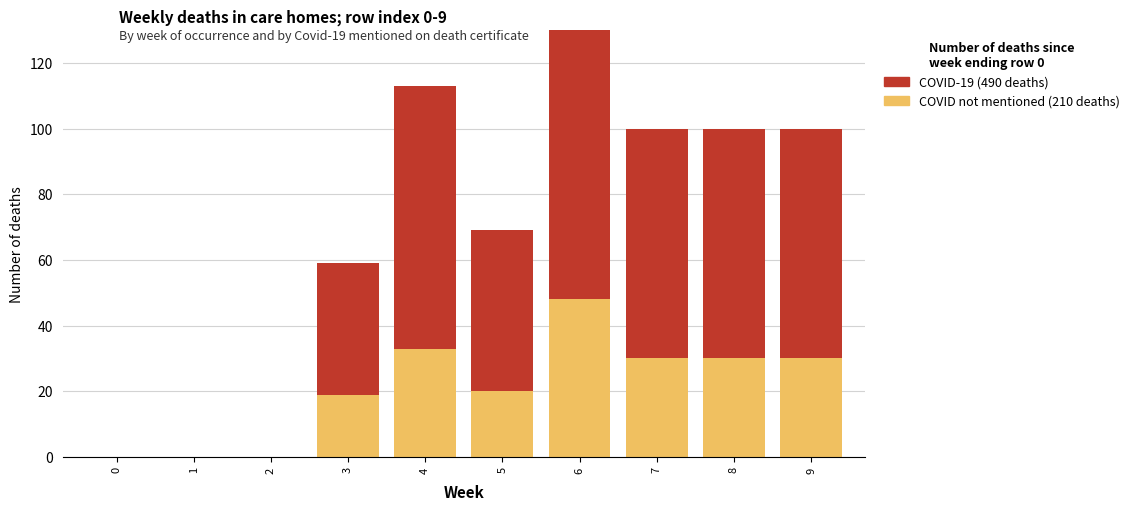

Which series changed the most between 1 and 3?

COVID-19